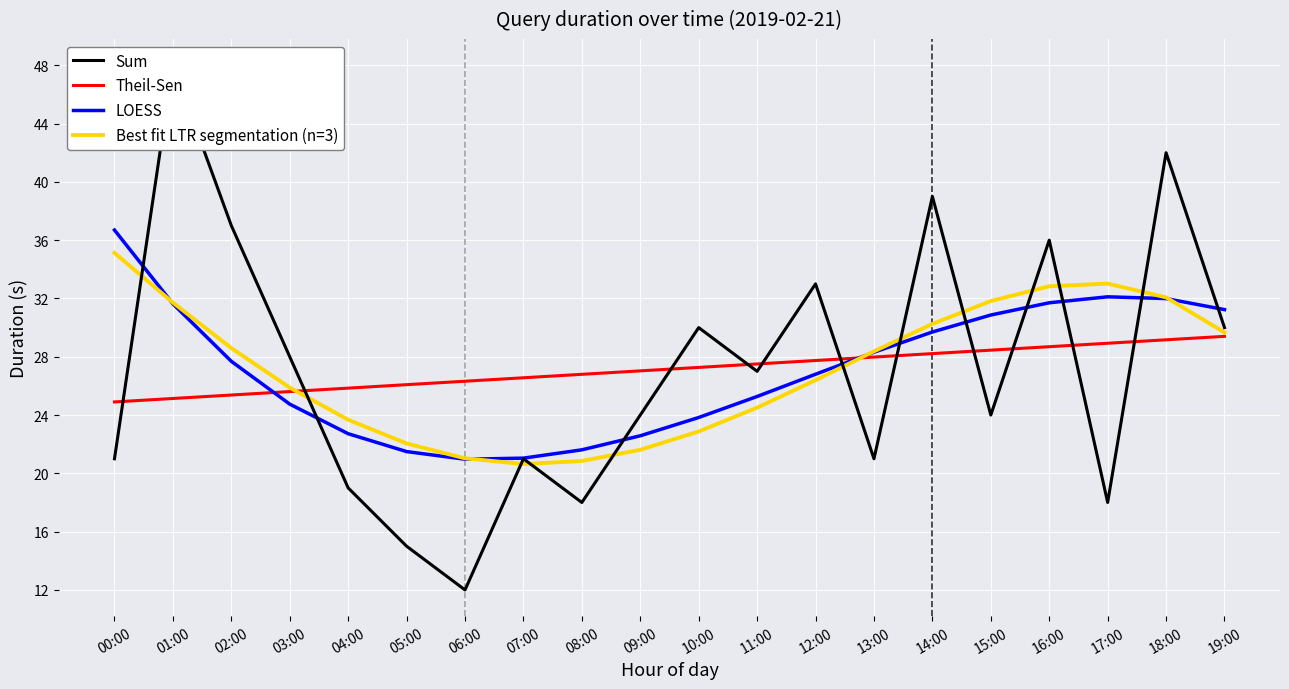

Between 00:00 and 14:00, which series saw the biggest shift?

Sum